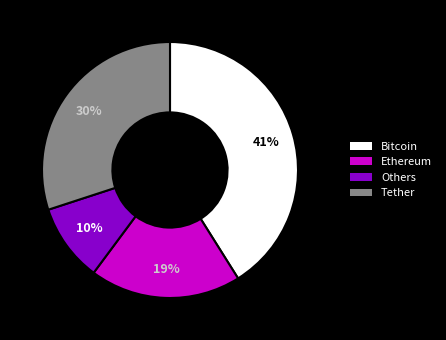

Is there a majority slice in this chart?

No